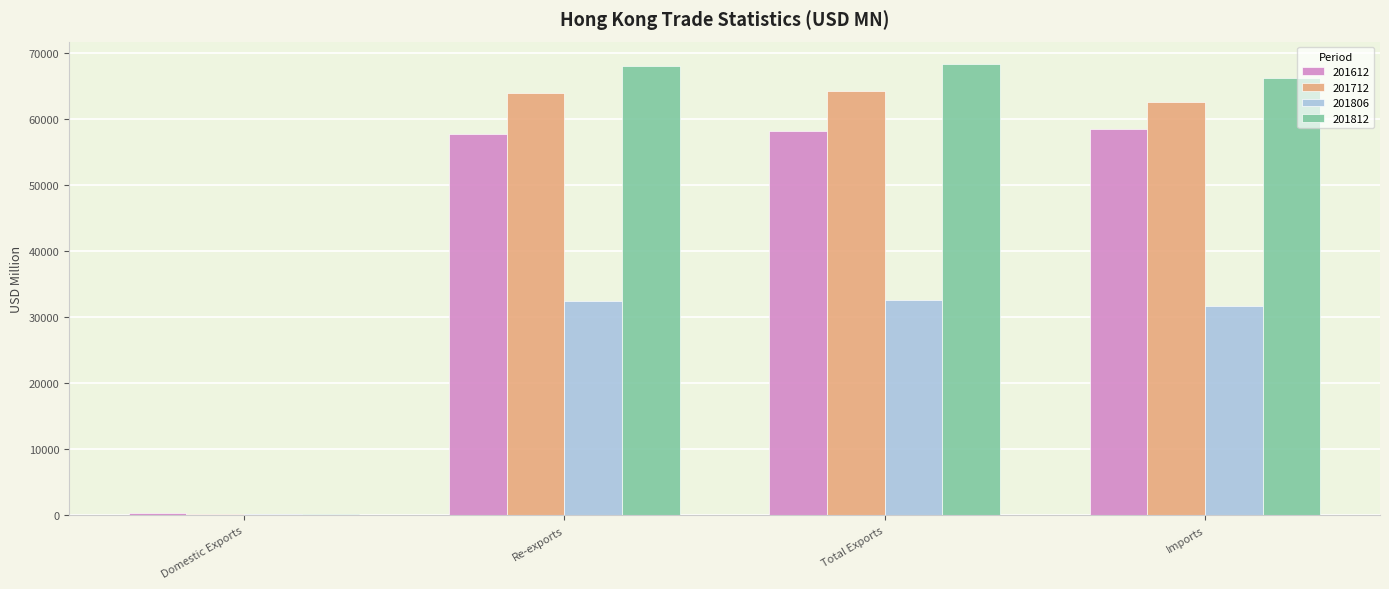

Is the value of 201806 at Imports greater than the value of 201612 at Re-exports?

No